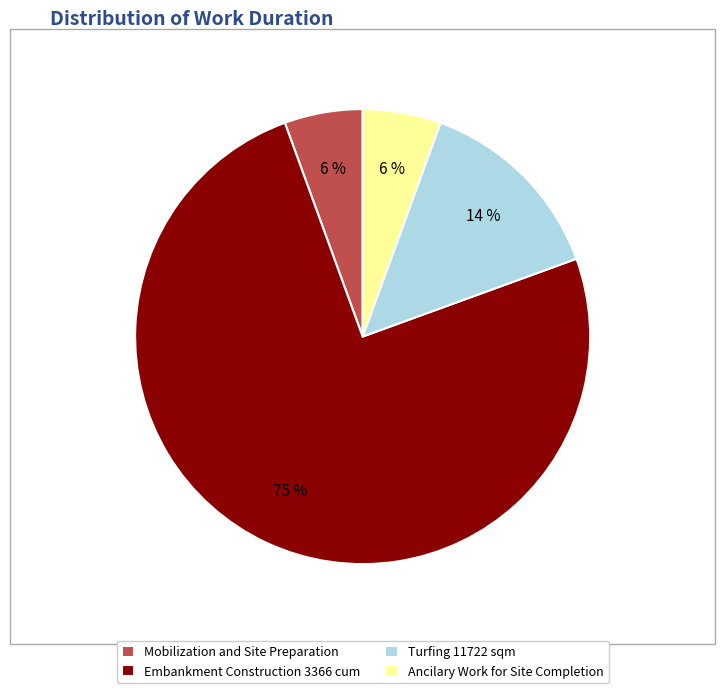

Is the sum of Mobilization and Site Preparation and Turfing 11722 sqm greater than half?

No